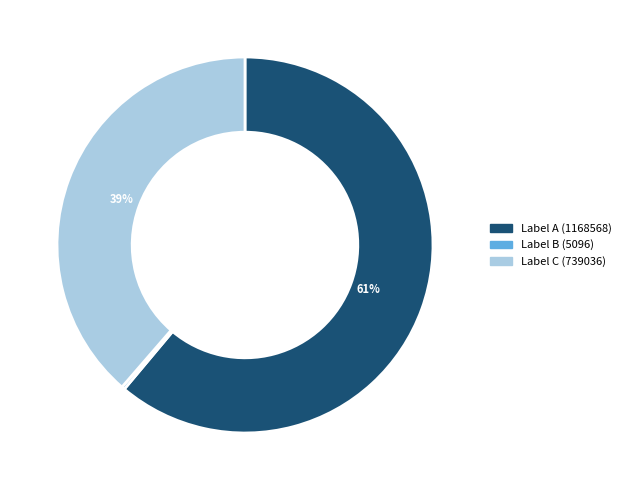

To the nearest percent, what percentage of the pie is Label C (739036)?

39%